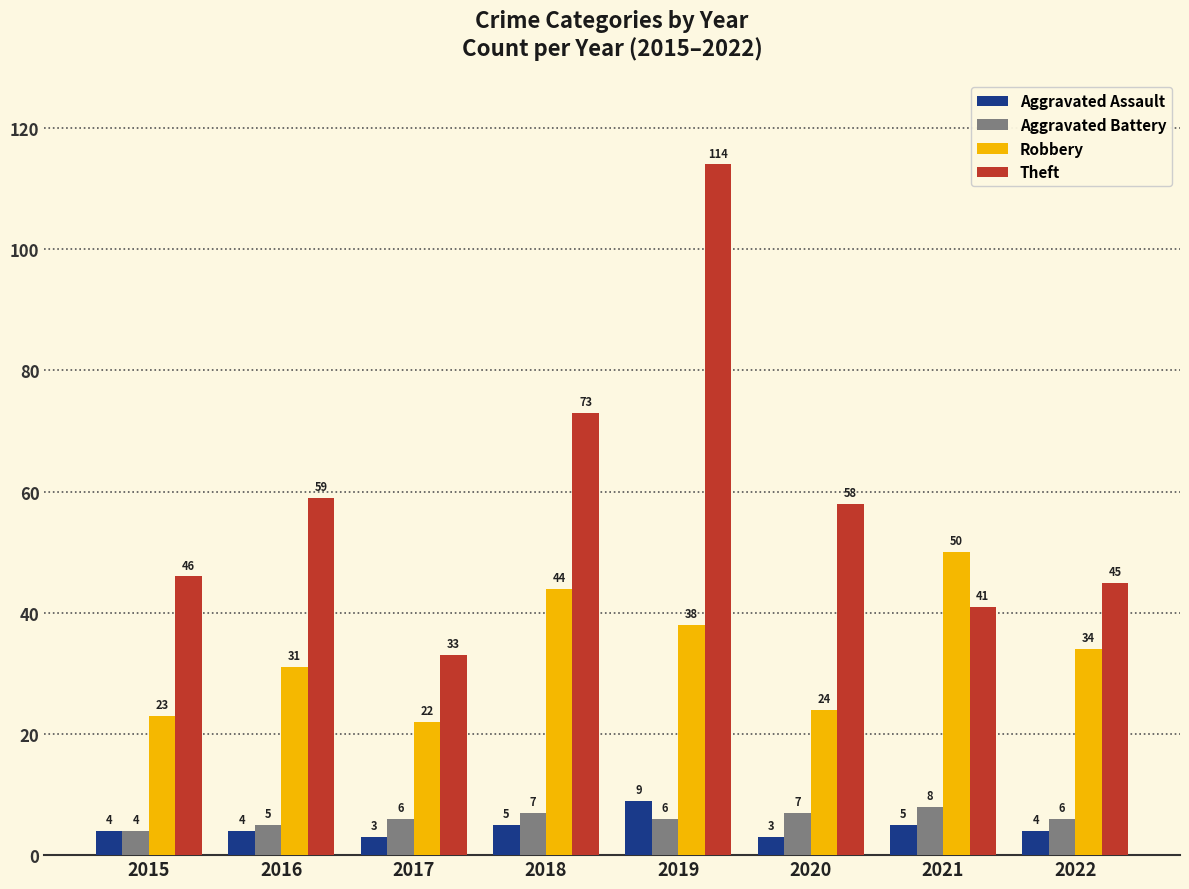

At how many categories does at least one series exceed 96?

1